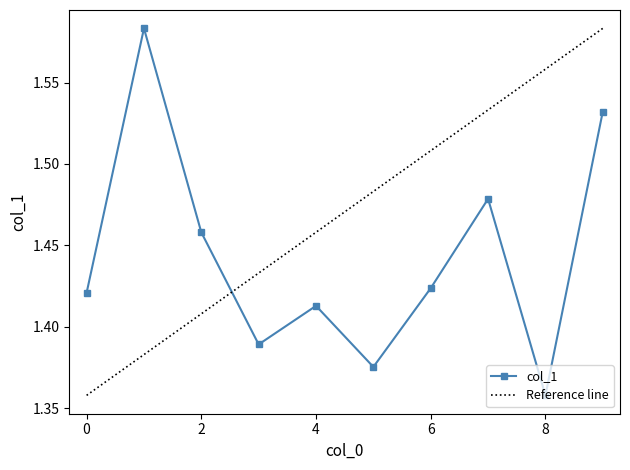

How many distinct data groups are displayed?

1